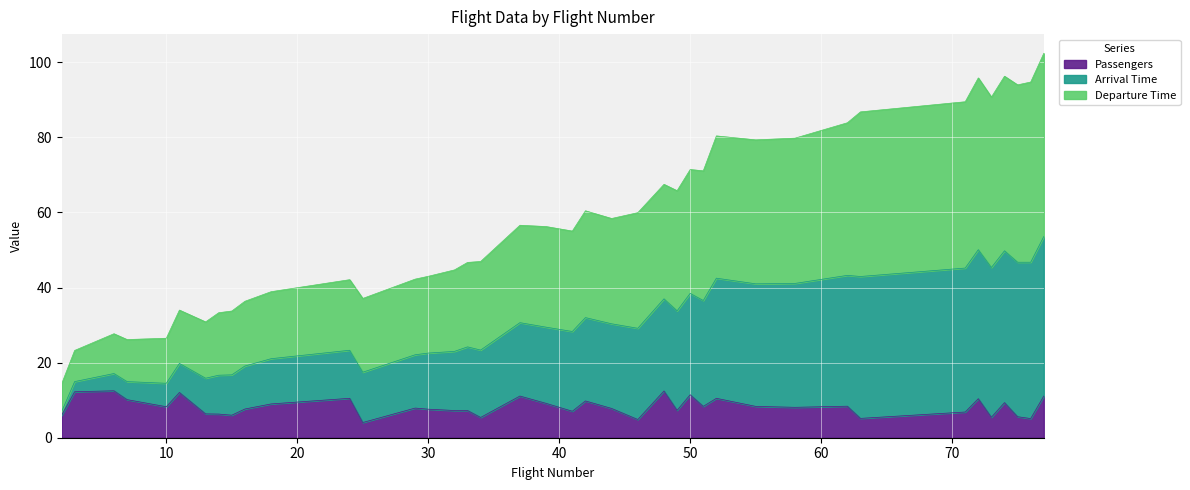

What is the value of the Passengers point at the 32nd from the left?

8.4